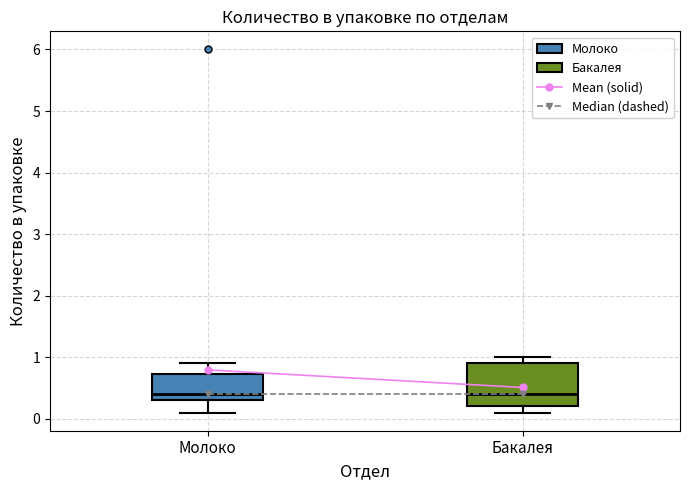

Where is the lower edge of the box for Молоко on the y-axis? The values are not printed on the chart, so give them approximately, as read against the axis.

0.3